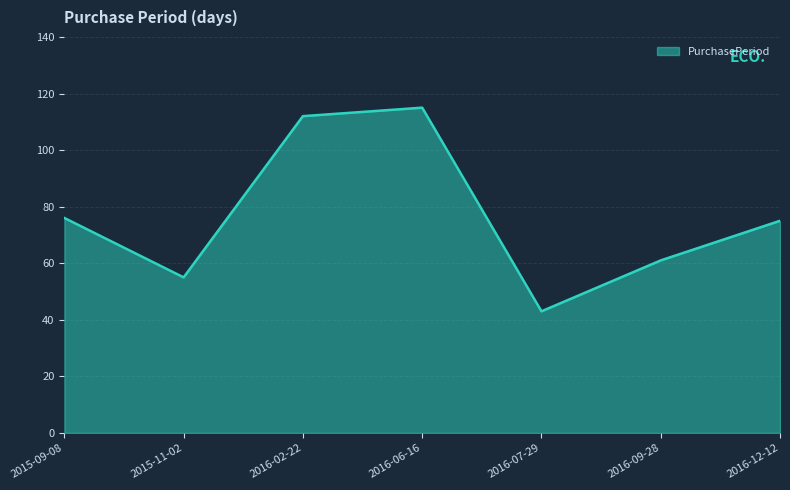

What is the smallest value displayed?

43